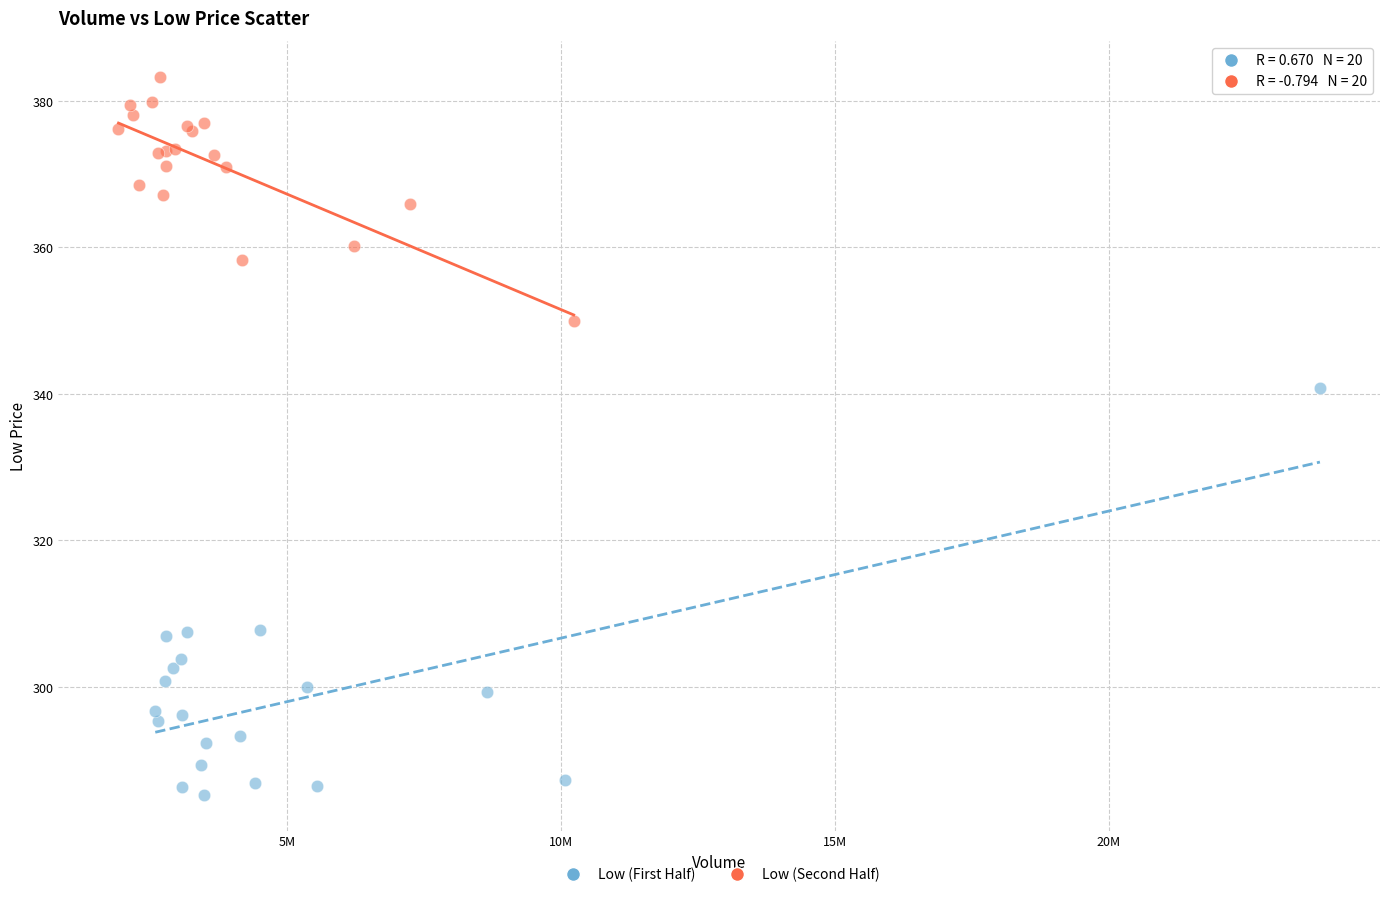

Which series contains the lowest Y value?

Low (First Half)